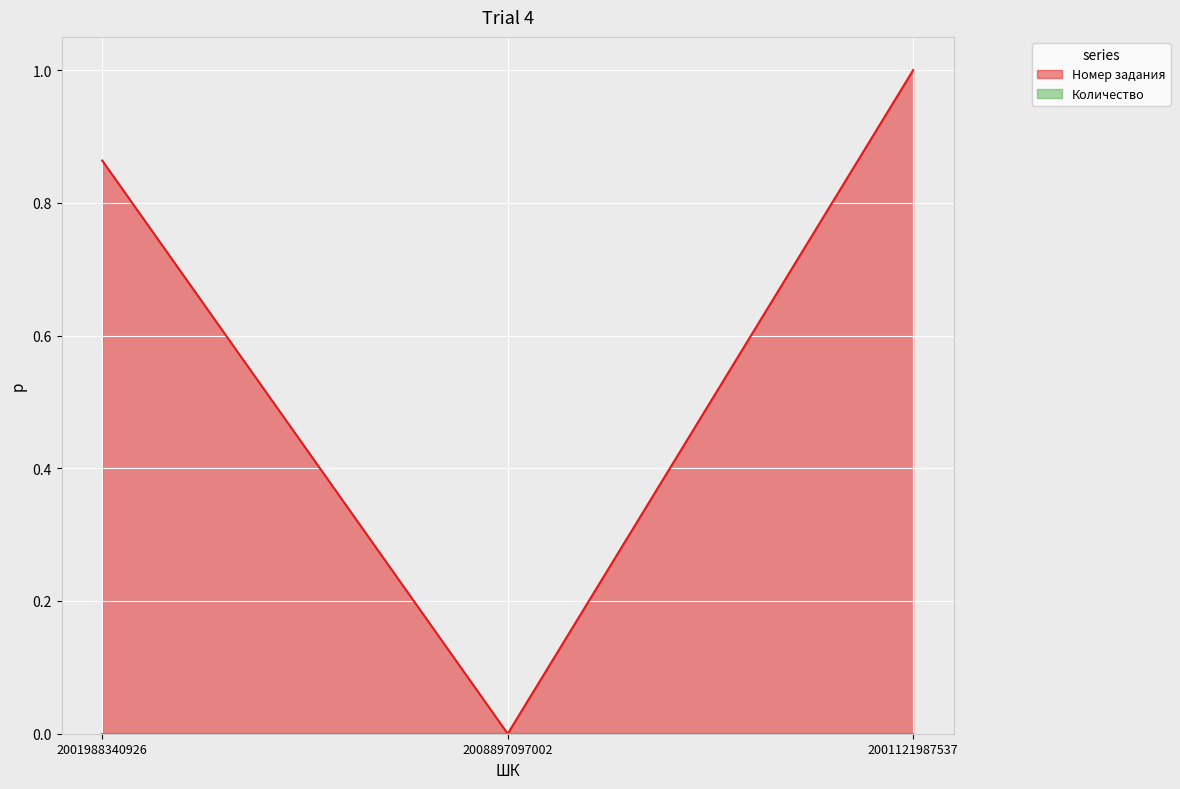

What is the label of the 1st point from the right?

2001121987537